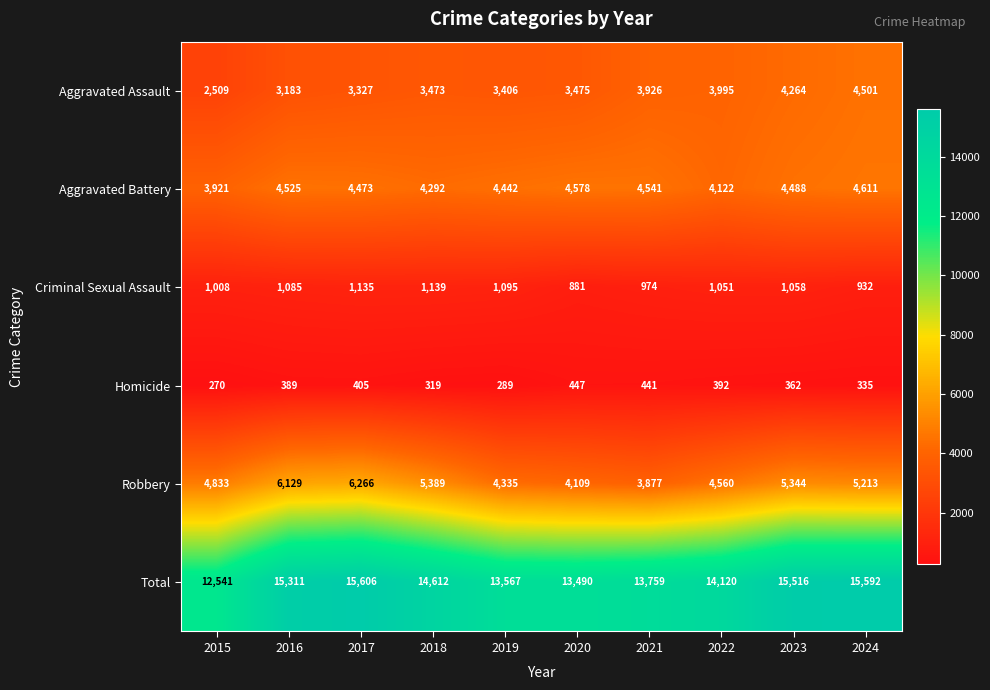

At which label is Aggravated Assault closest to 3505?

2020